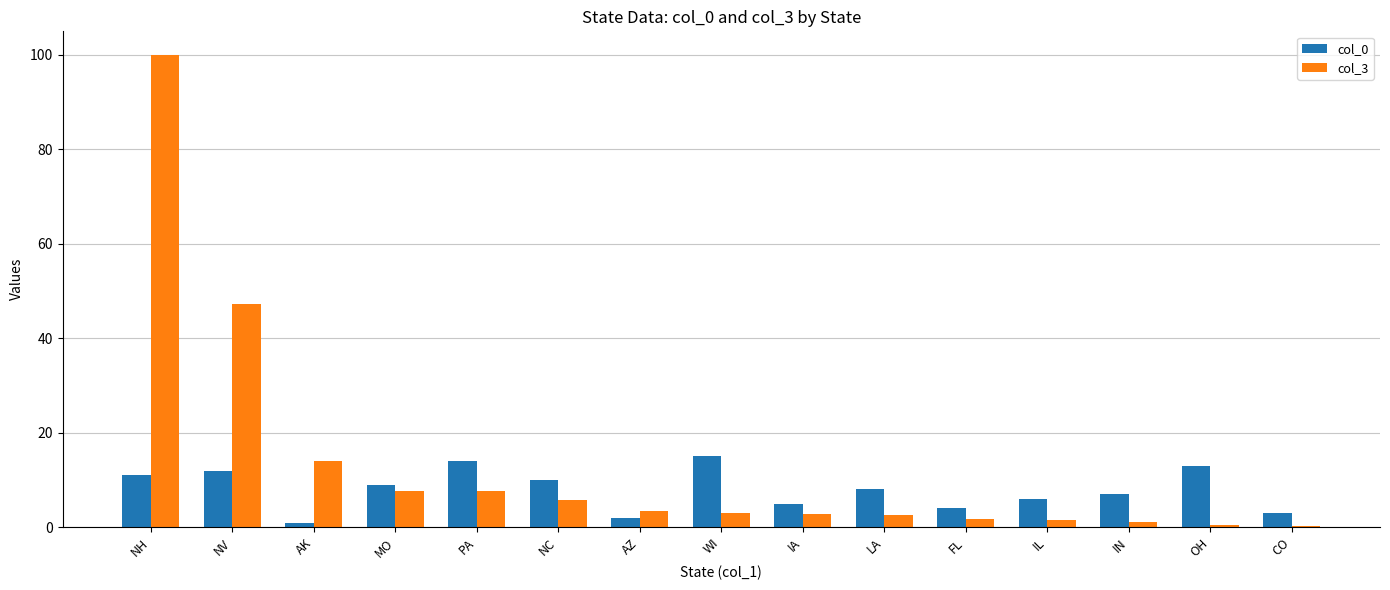

Is it true that col_3 equals 7.6 at PA?

True